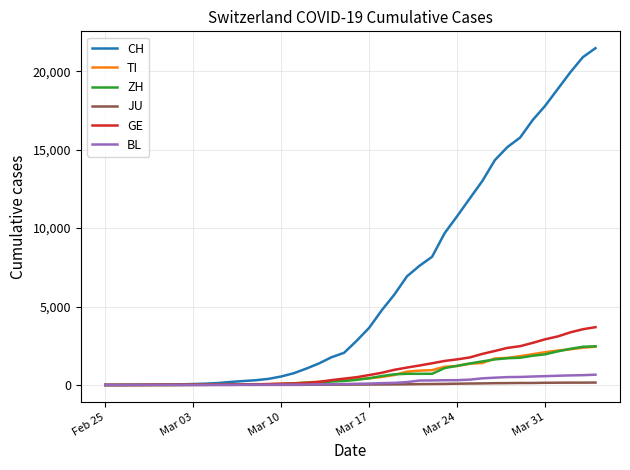

How many categories are shown in the chart?

40